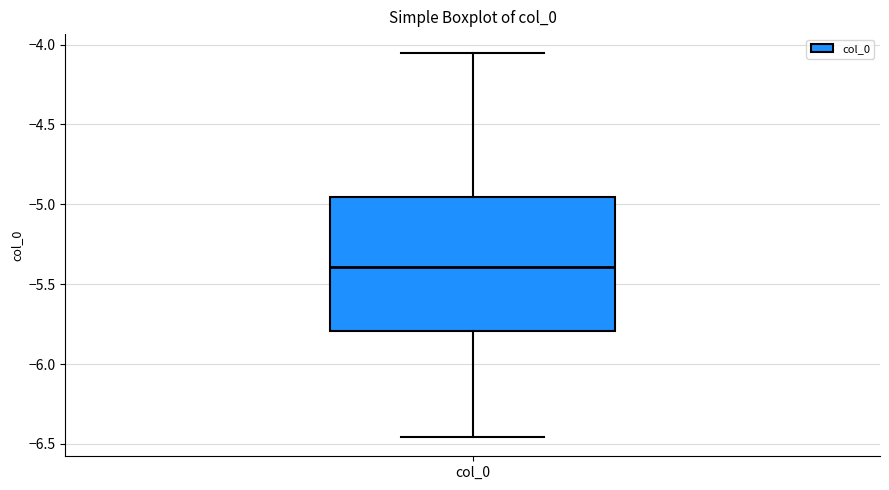

Read this box plot against the y-axis: the position of the median line, the range covered by the box, and the ends of both whiskers. The values are not printed on the chart, so give them approximately, as read against the axis.

median -5.40, box -5.80 to -4.95, whiskers -6.45 to -4.05